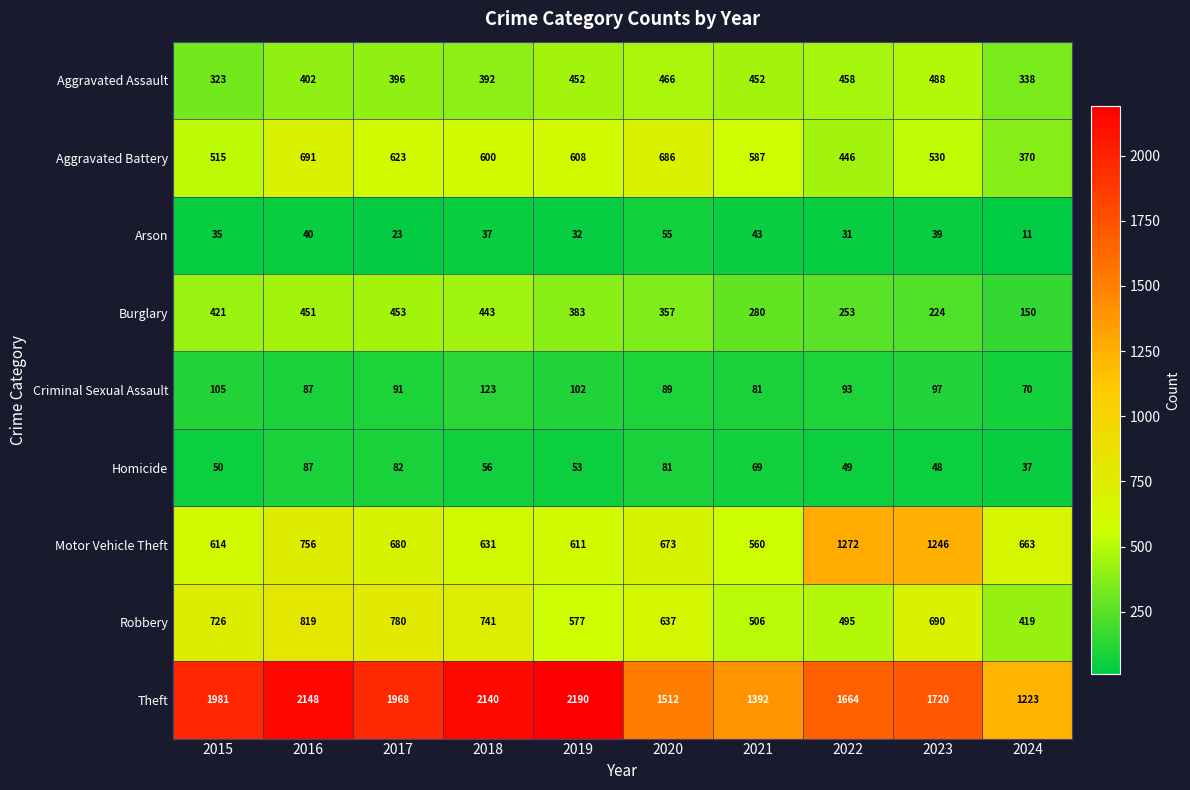

Rank the series at 2019 from highest to lowest value.

Theft, Motor Vehicle Theft, Aggravated Battery, Robbery, Aggravated Assault, Burglary, Criminal Sexual Assault, Homicide, Arson